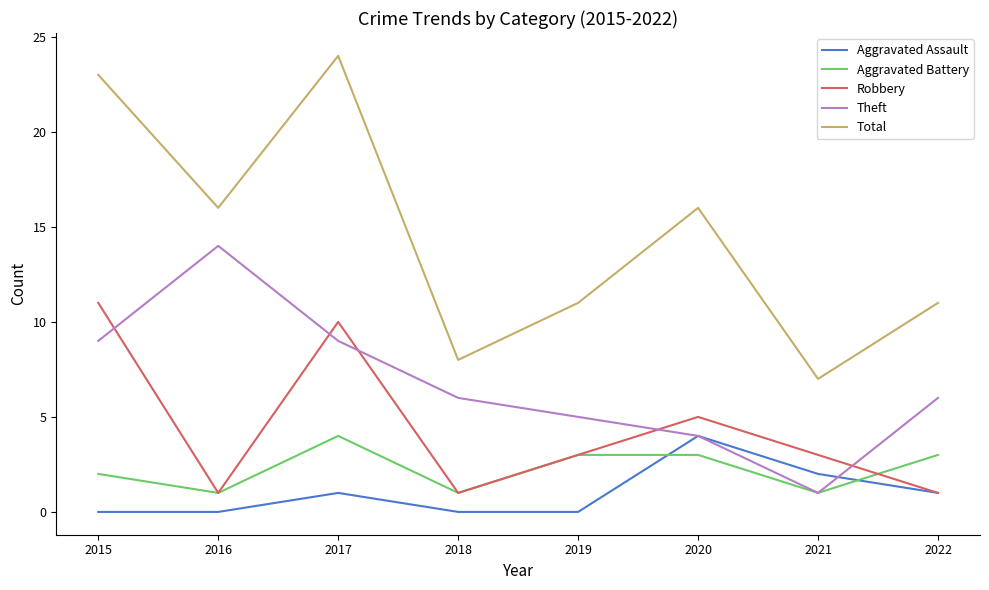

What is the total value across all series at 2016?

32